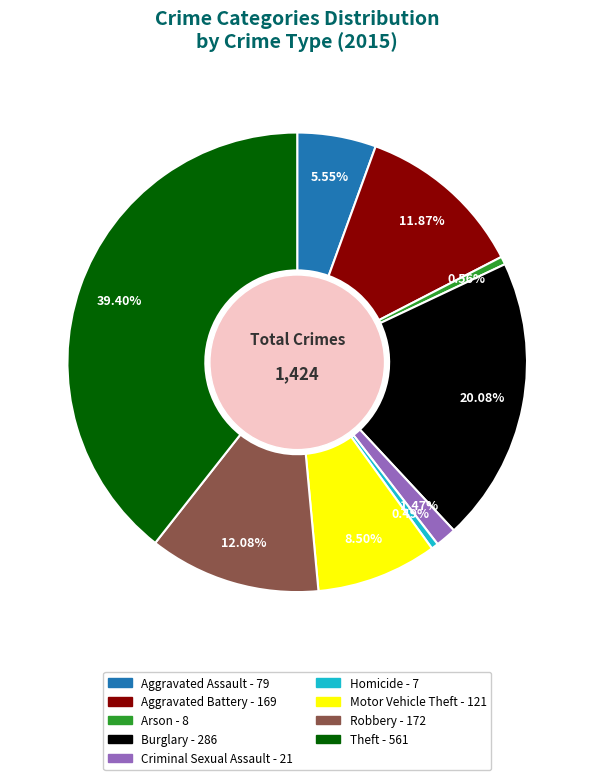

Which slice is the largest?

Theft